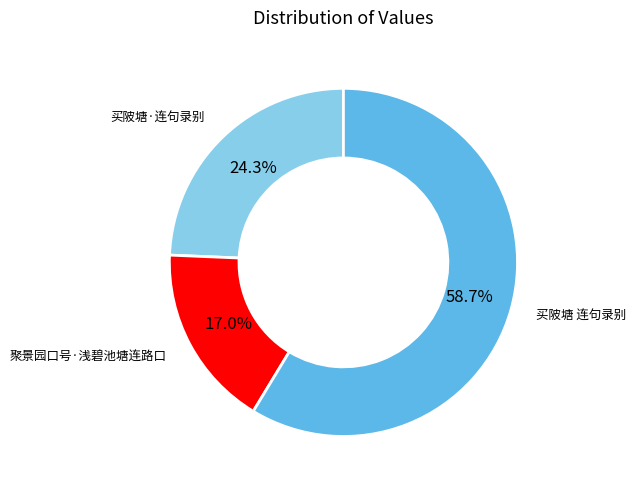

Which slice is the largest?

买陂塘 连句录别